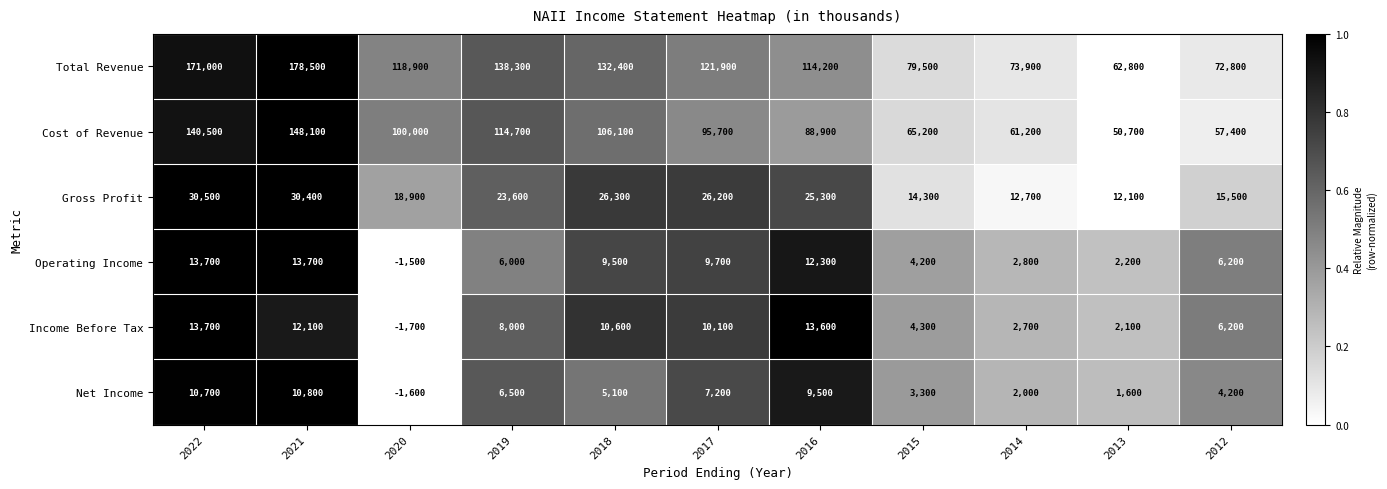

Is it true that Net Income equals 6500 at 2019?

True